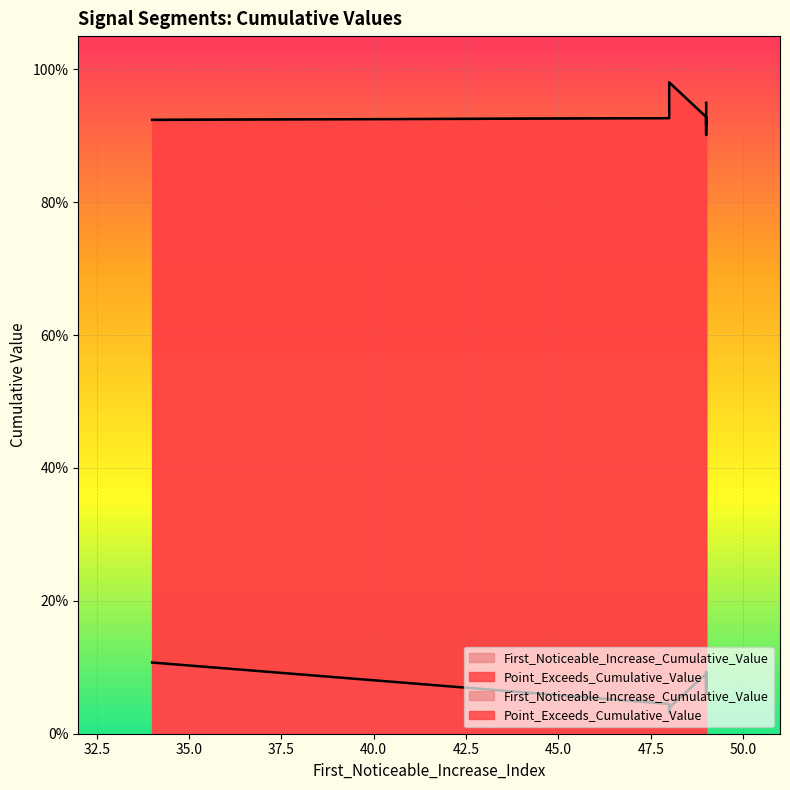

List the series in order of their overall mean, highest first.

Point_Exceeds_Cumulative_Value, First_Noticeable_Increase_Cumulative_Value